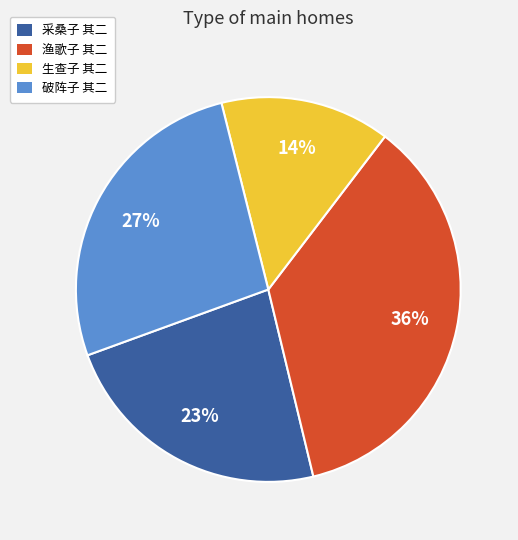

To the nearest percent, what is the average slice percentage?

25%